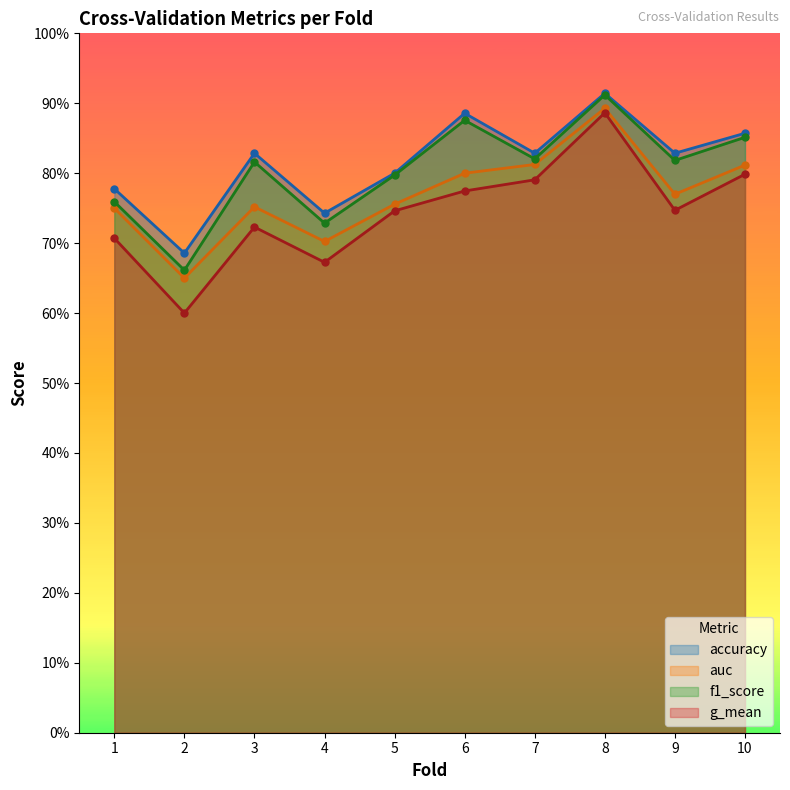

True or false: auc and g_mean cross at least once.

False